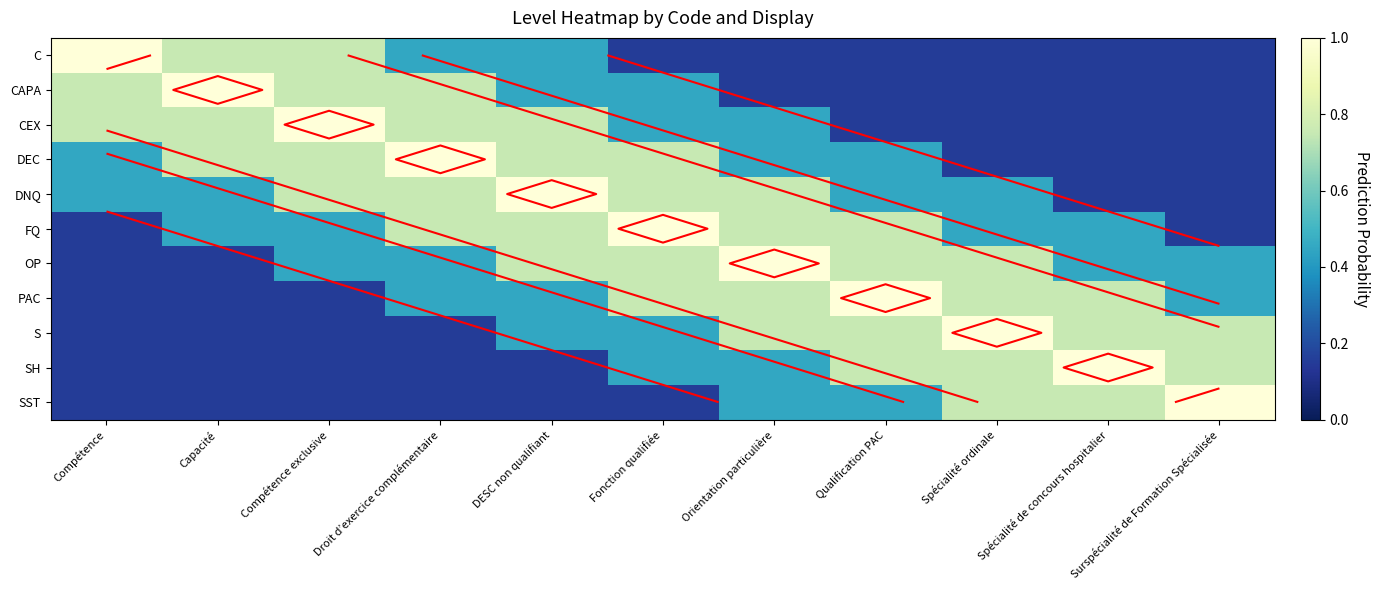

At which label is FQ closest to 0?

Compétence